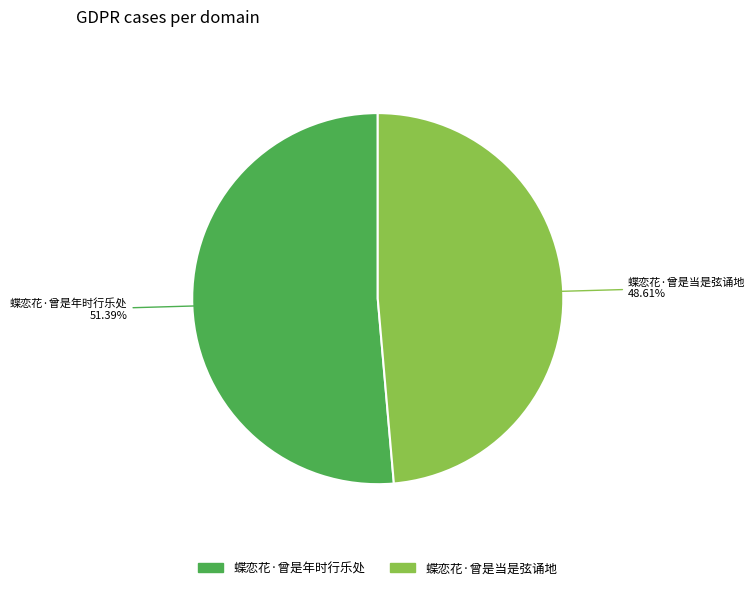

Is it true that 蝶恋花·曾是年时行乐处 is 61% of the pie?

False